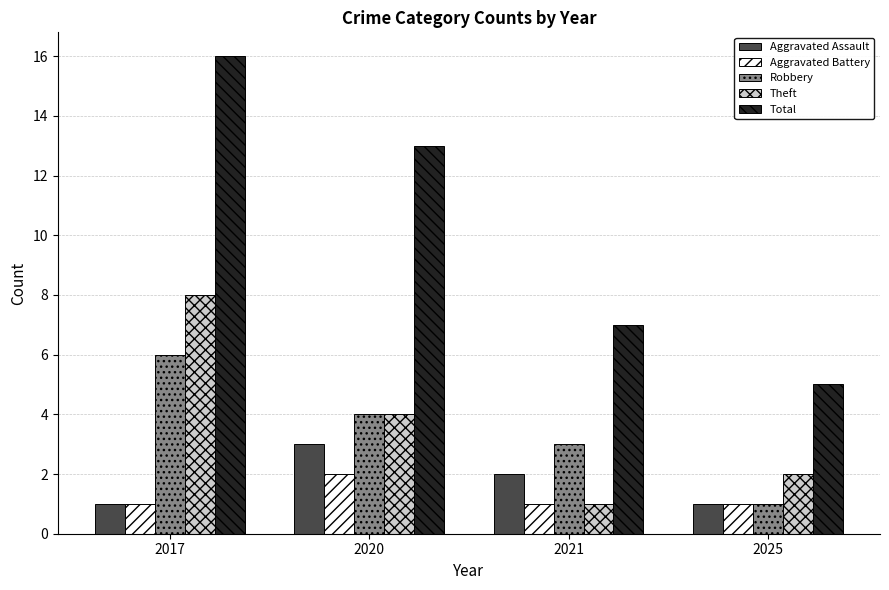

Which series has the largest total across all categories?

Total